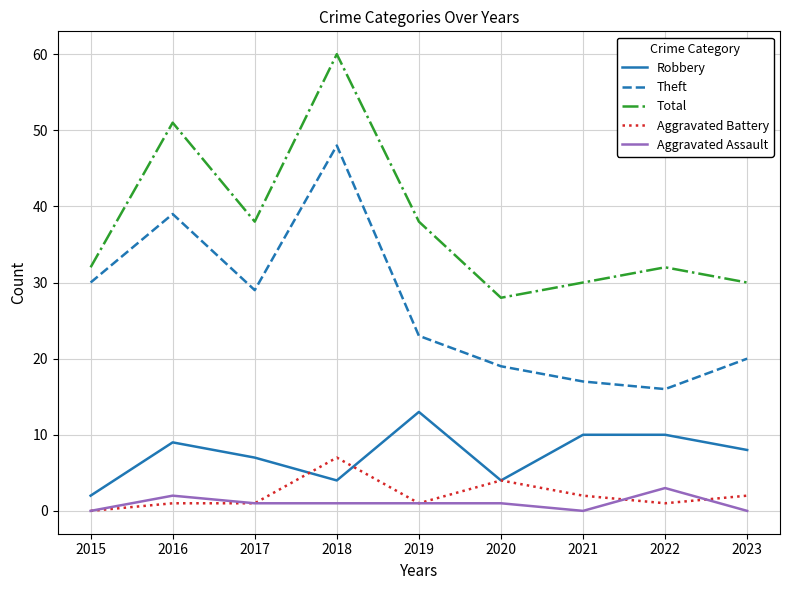

Is the value of Total at 2017 greater than the value of Robbery at 2017?

Yes